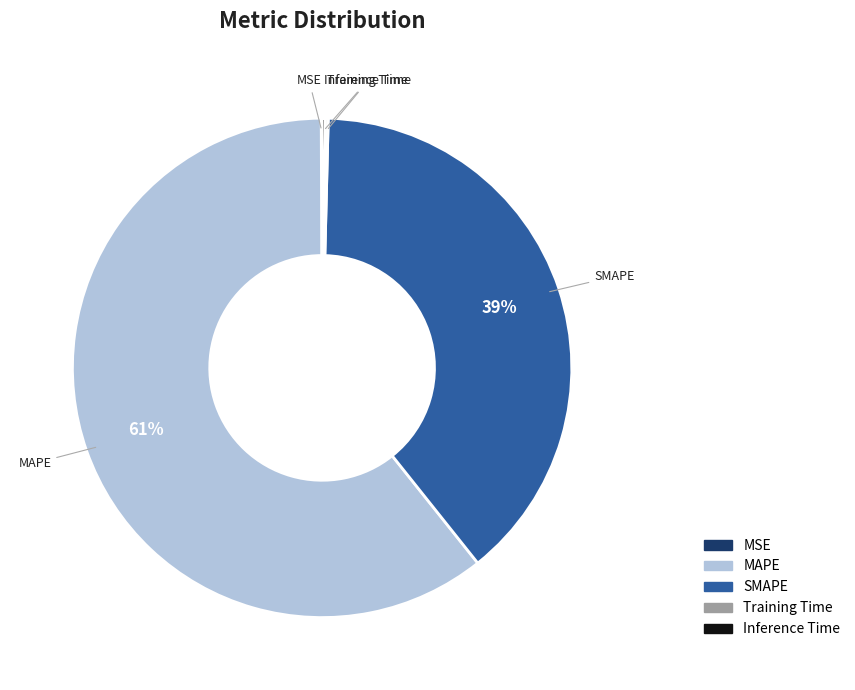

To the nearest percent, what percentage of the pie is MAPE?

61%